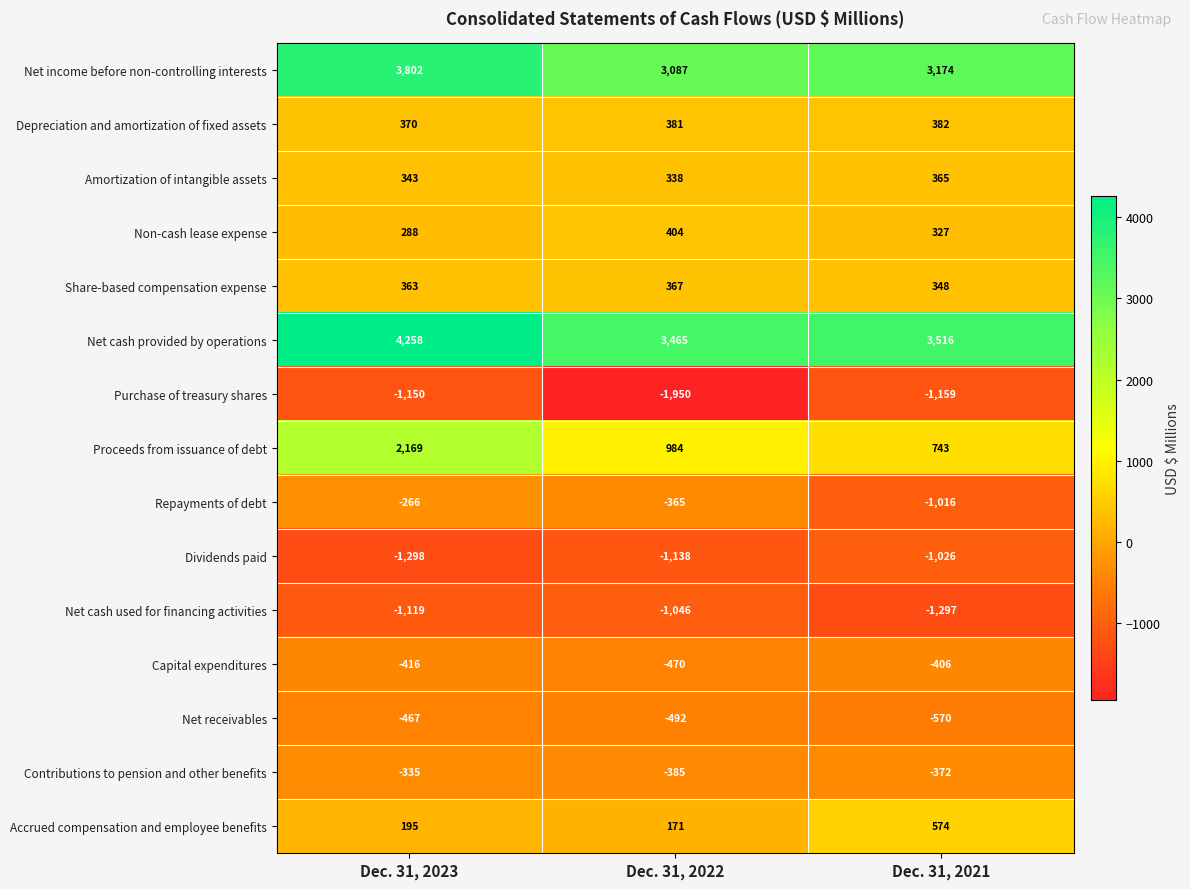

How many series are shown in this chart?

15